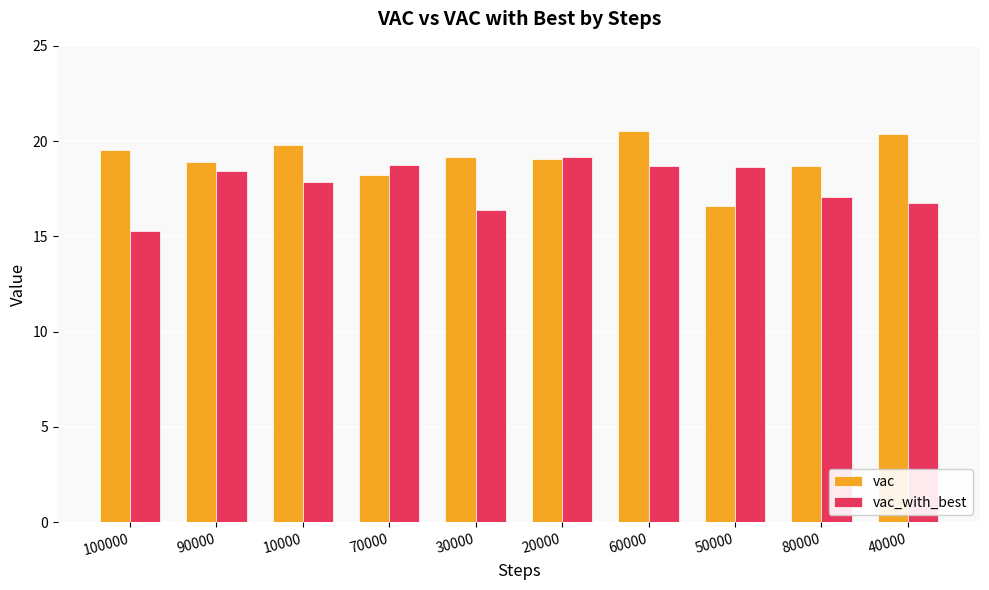

What is the difference between the maximum and second lowest values in the vac_with_best series?

2.8